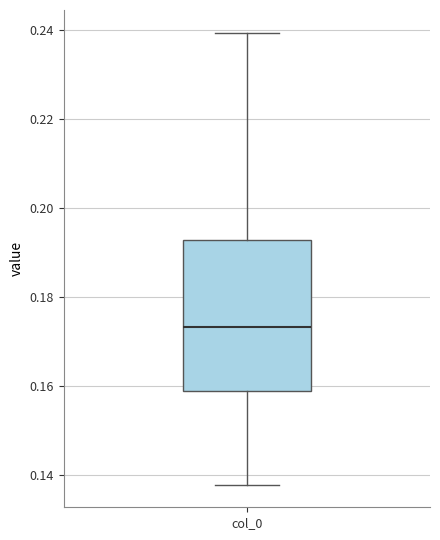

Where does the median line of the box for col_0 sit on the y-axis? The values are not printed on the chart, so give them approximately, as read against the axis.

0.174